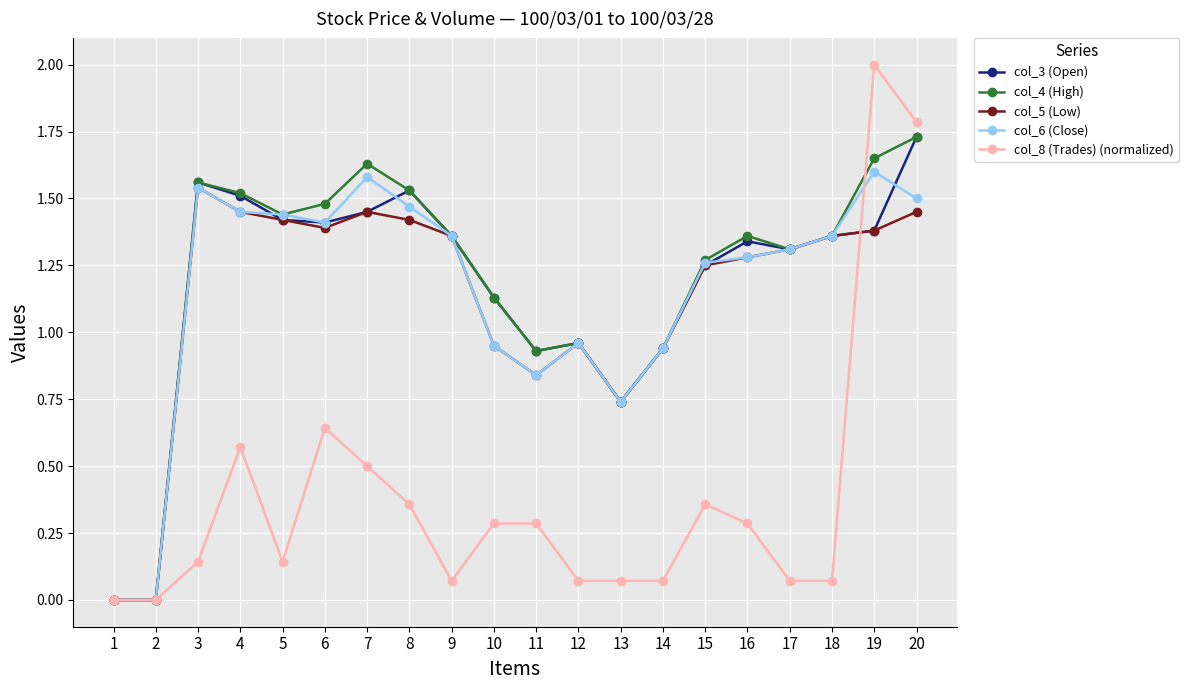

At which category does col_6 (Close) reach its first local peak?

3